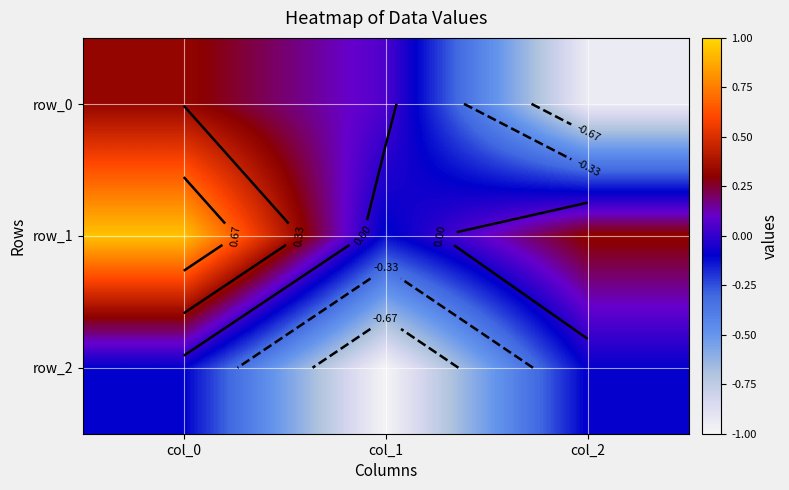

What is the sum of all row_1 values?

1.1